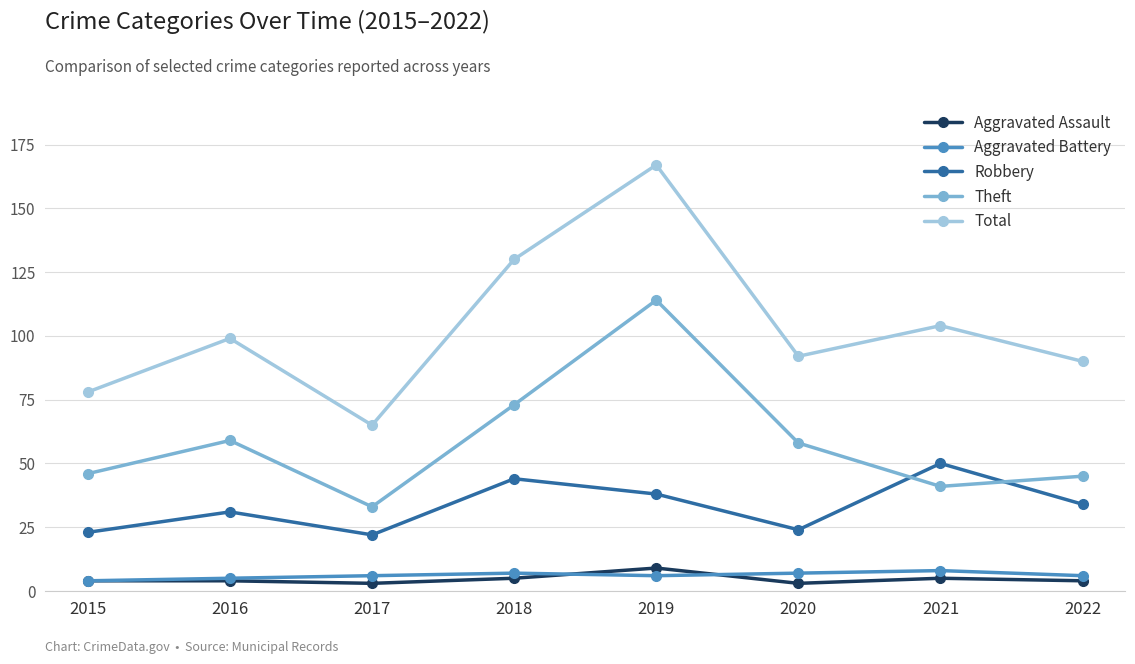

How many times do Robbery and Theft cross each other?

2